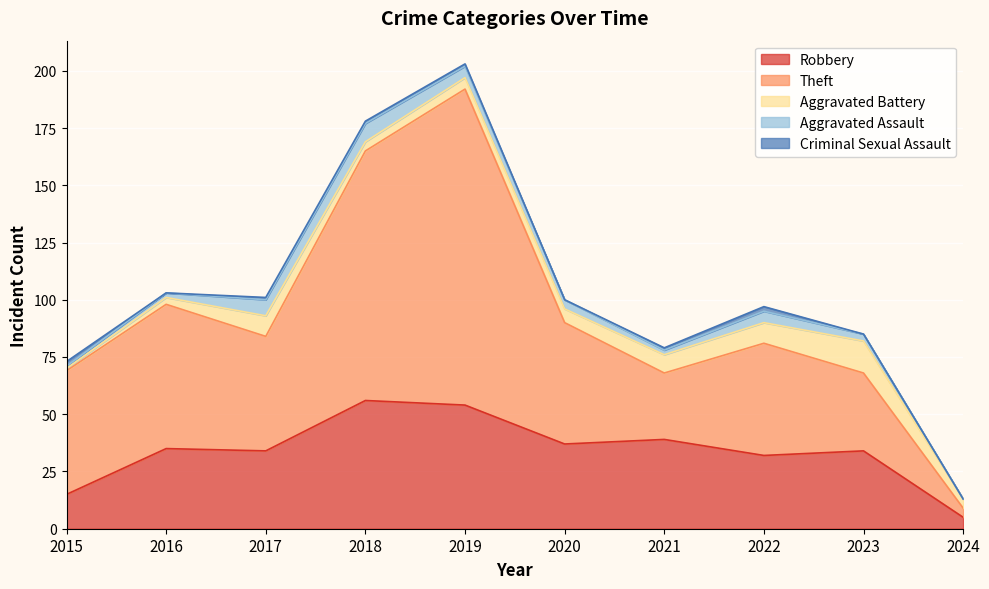

At 2023, list the series in order from largest to smallest.

Robbery, Theft, Aggravated Battery, Aggravated Assault, Criminal Sexual Assault